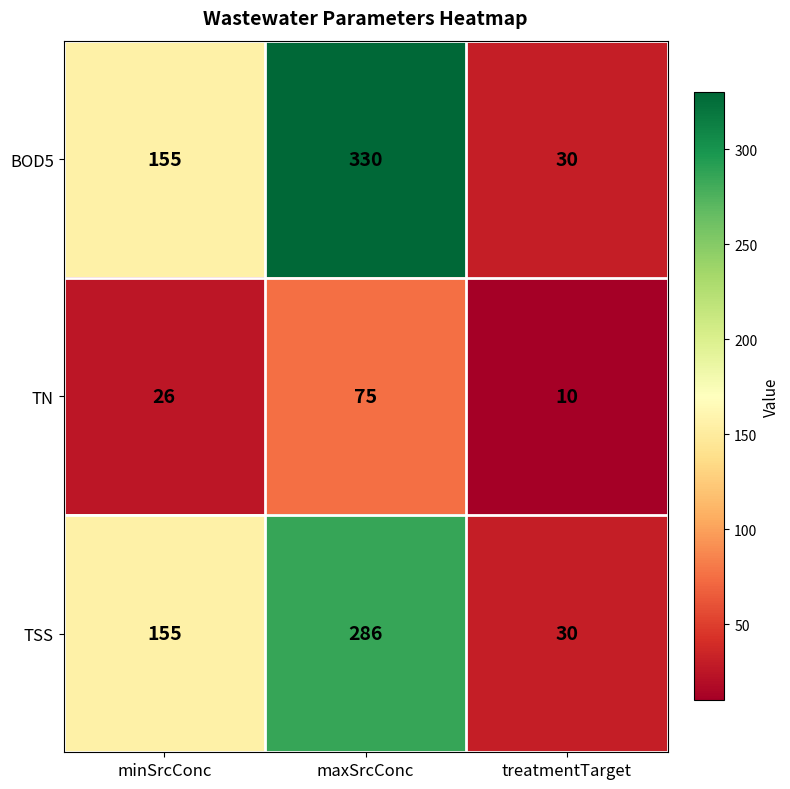

Which series has the largest range (max minus min)?

BOD5